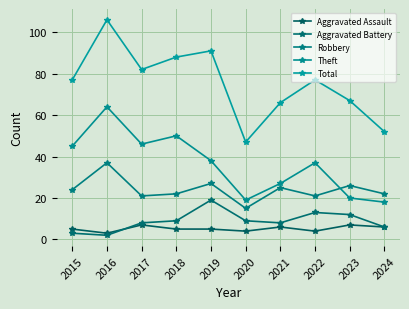

How many data points does each series have?

10